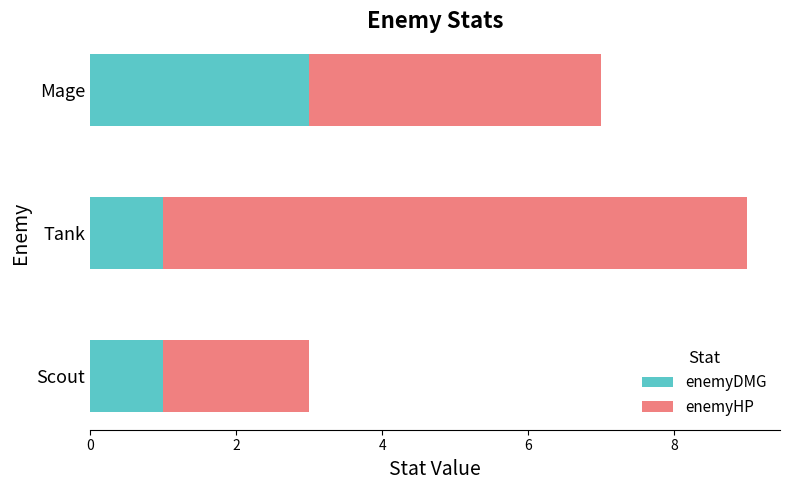

At which label does enemyDMG reach its peak?

Mage